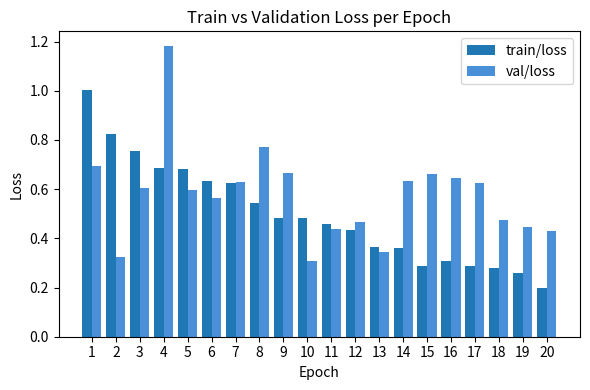

What is the sum of the val/loss values at 6 and 19?

1.0